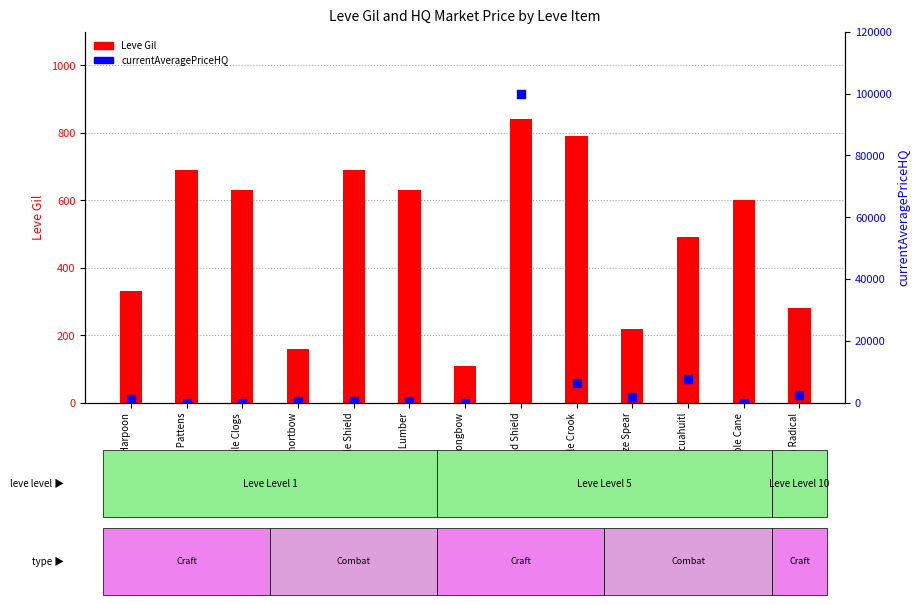

Which series contains the lowest Y value?

currentAveragePriceHQ